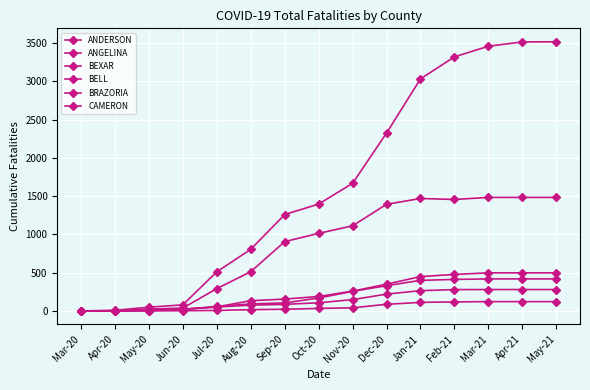

What is the difference between the maximum and second lowest values in the BELL series?

418